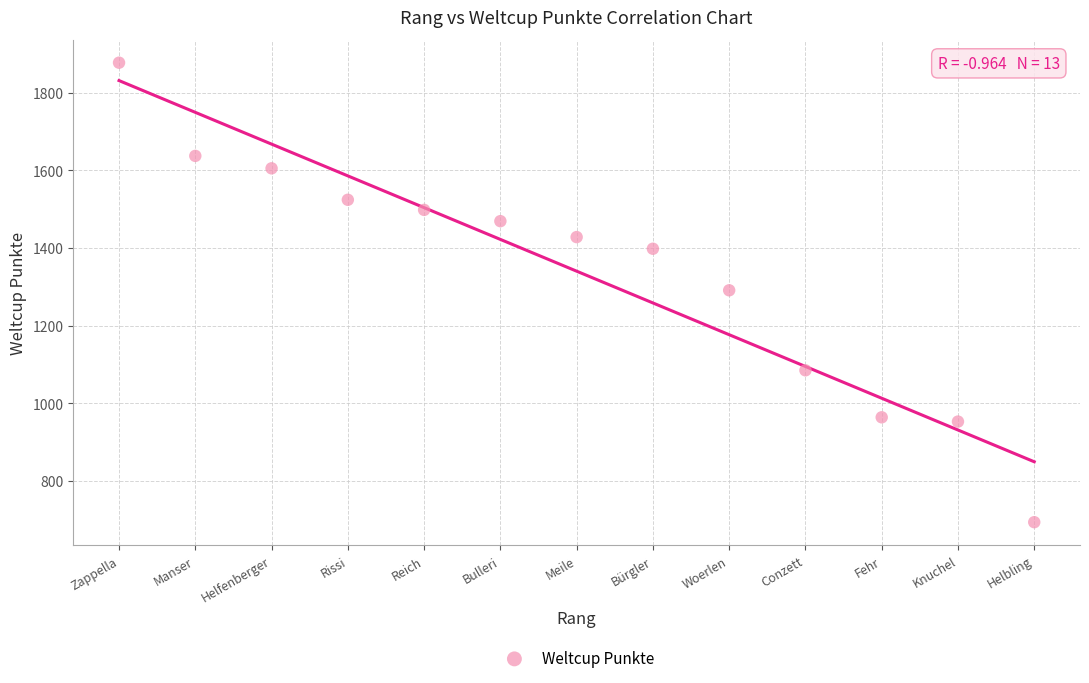

What is the range of Y values (max minus min)?

1183